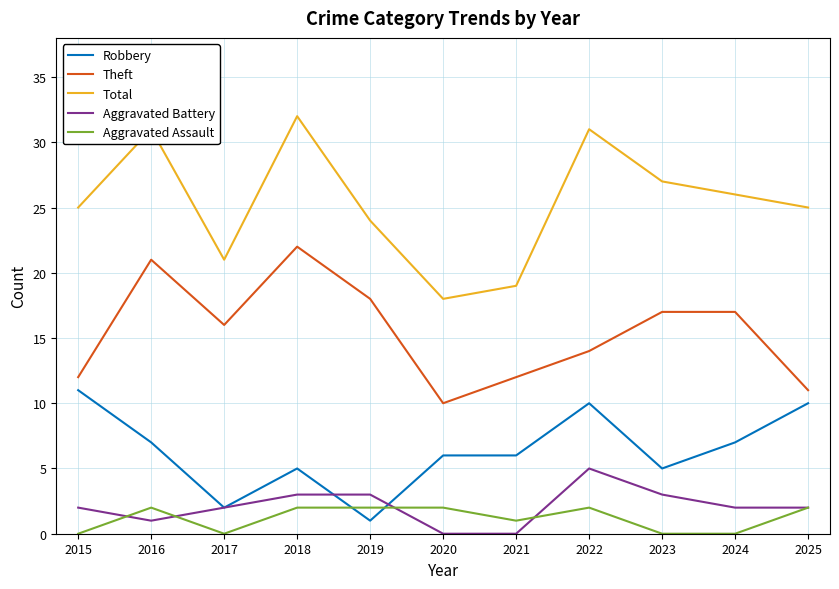

The value of Robbery at 2025 is 10. True or false?

True